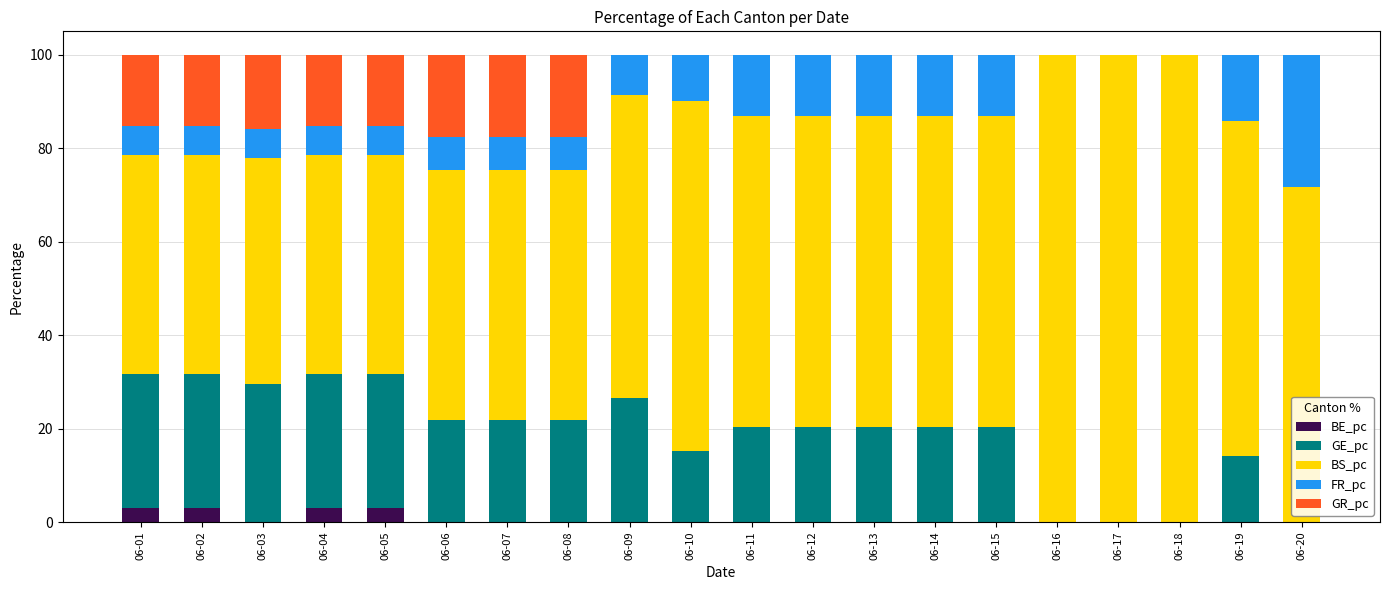

What is the total value across all series at 06-05?

100.0